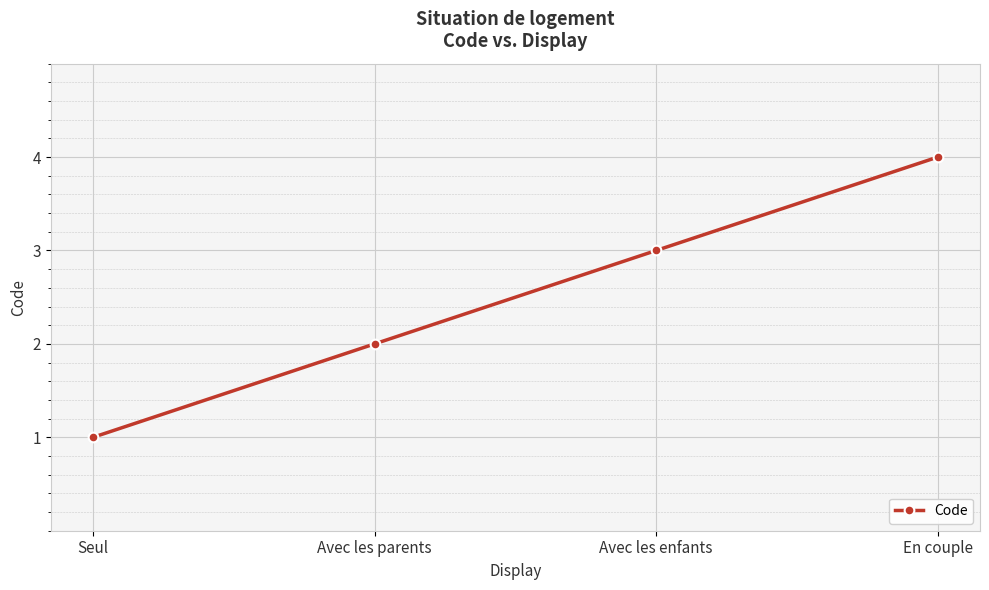

What is the maximum value shown in the chart?

4